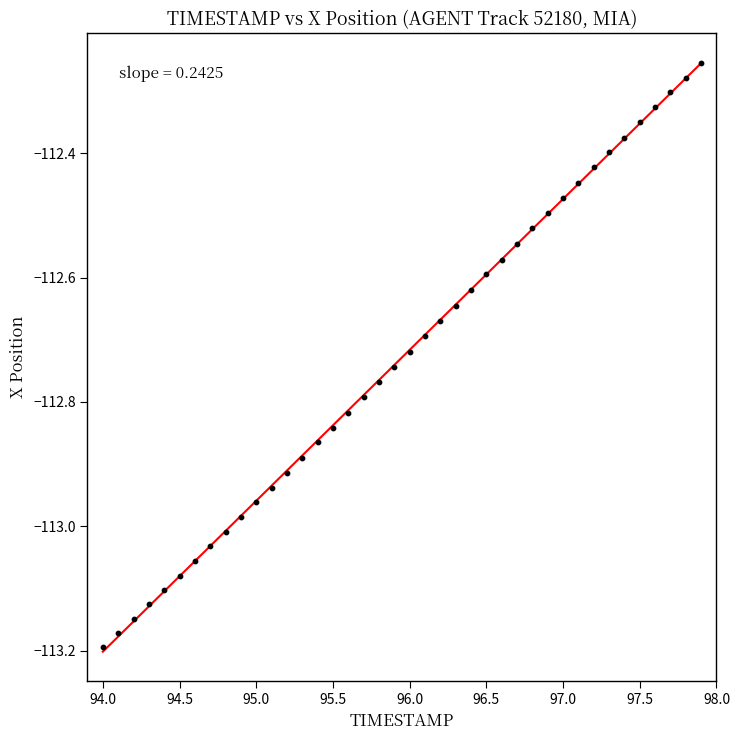

What is the range of X values (max minus min)?

3.9